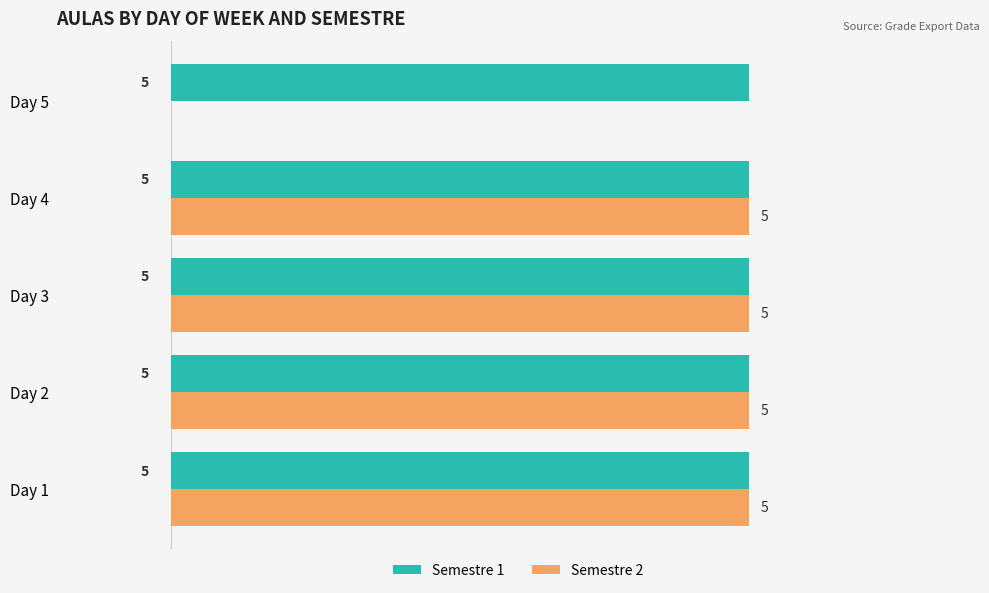

Which series has the largest total across all categories?

Semestre 1